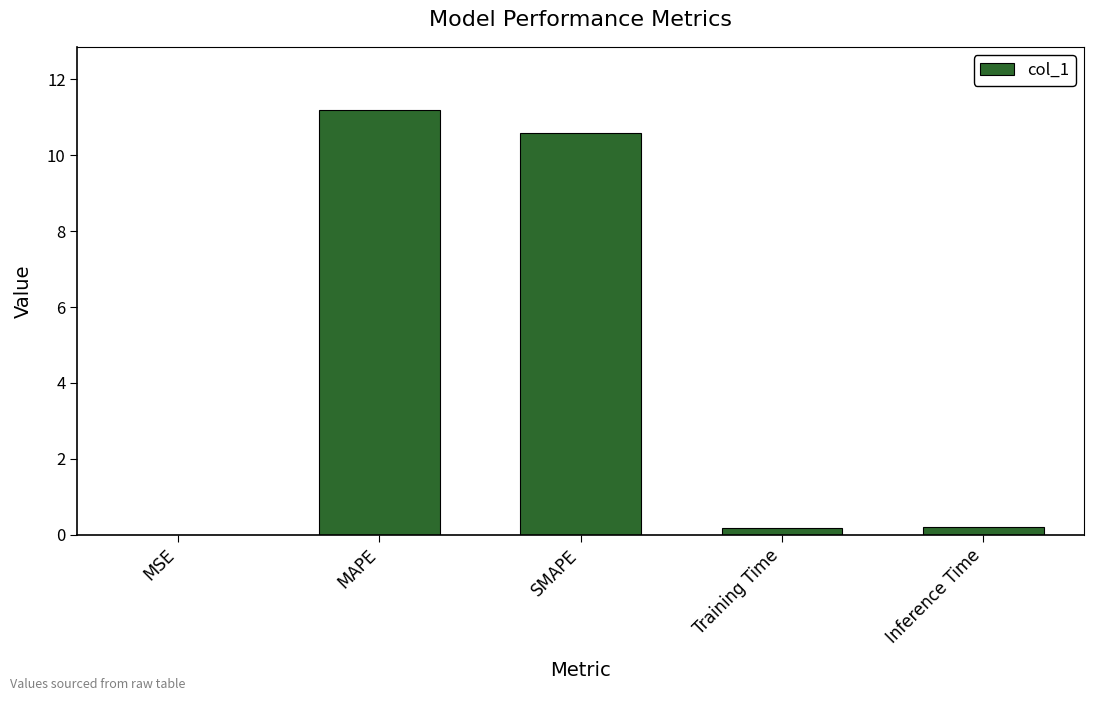

The chart shows a value of 0.0 at MSE. True or false?

True